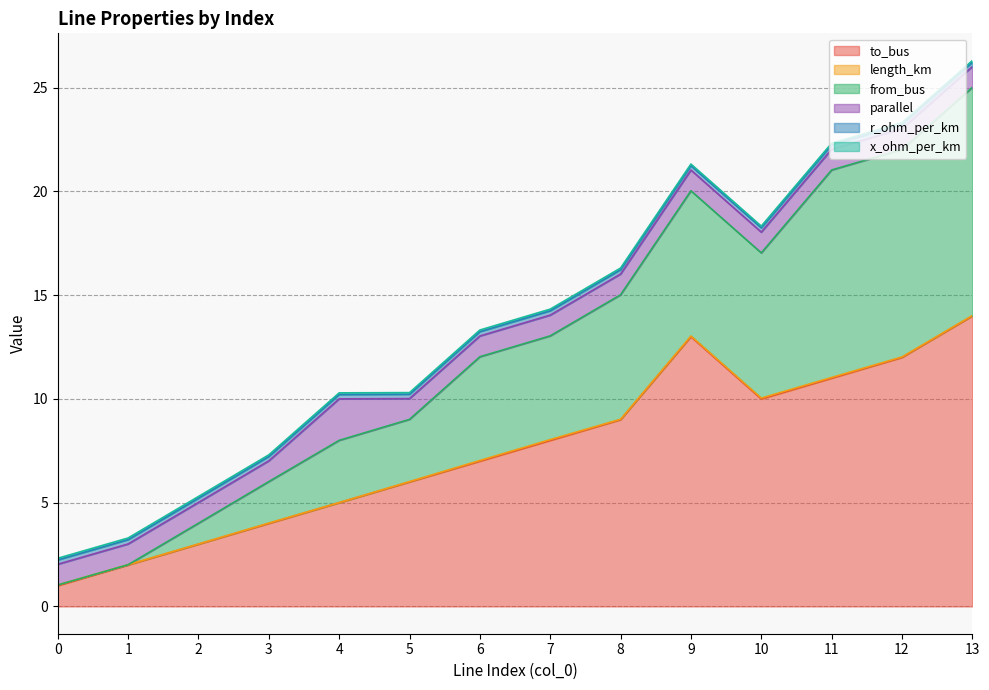

At which category does parallel reach its first local peak?

4